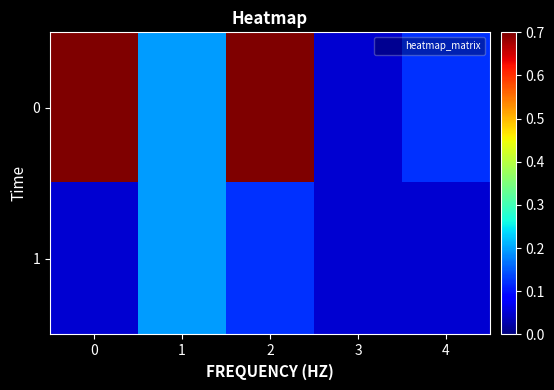

Rank the series by their maximum value, from highest to lowest.

0, 1